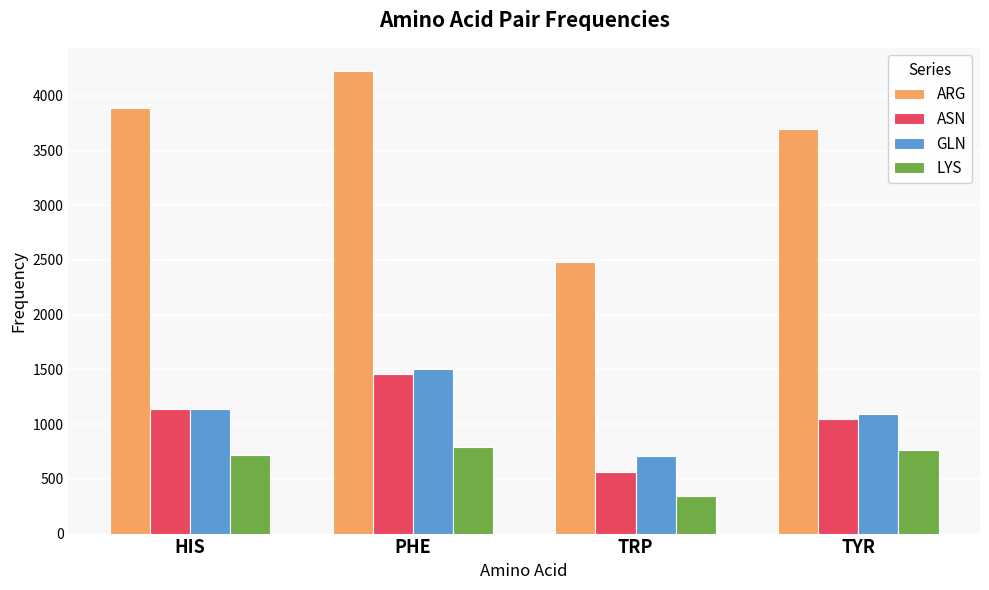

What is the difference between the maximum and second lowest values in the ARG series?

528